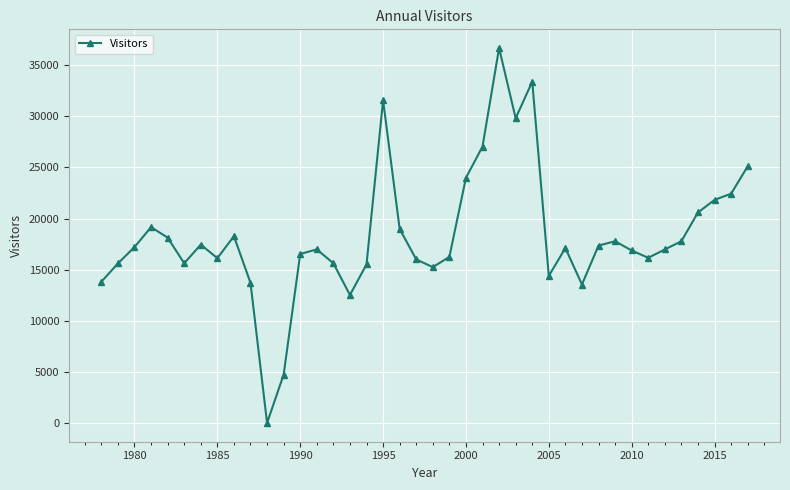

What is the sum of all values?

733946